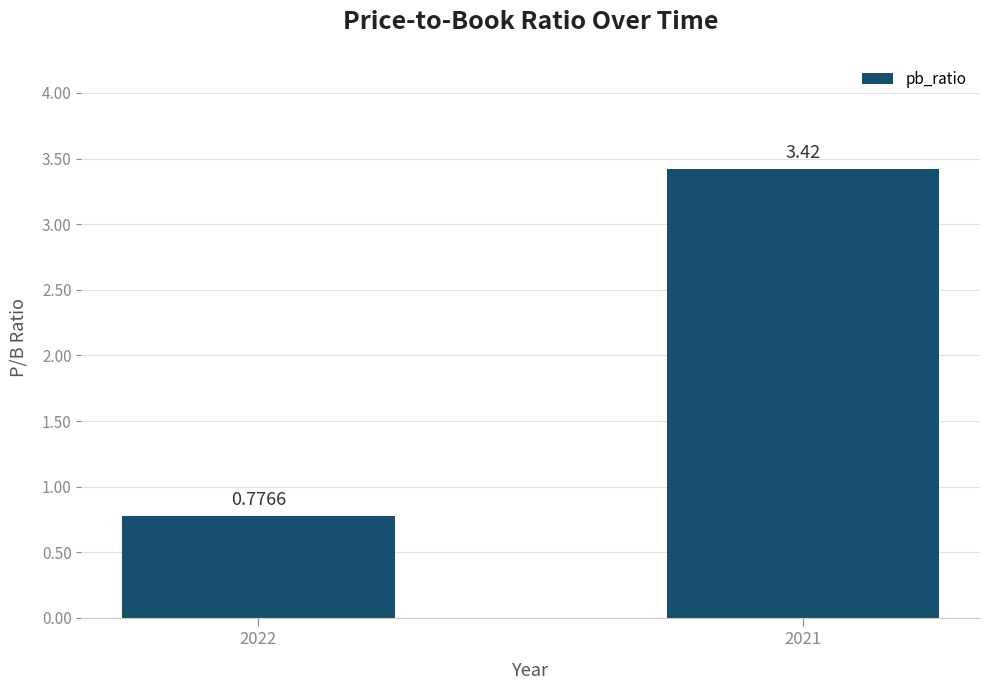

What is the change in value from 2022 to 2021?

+2.6